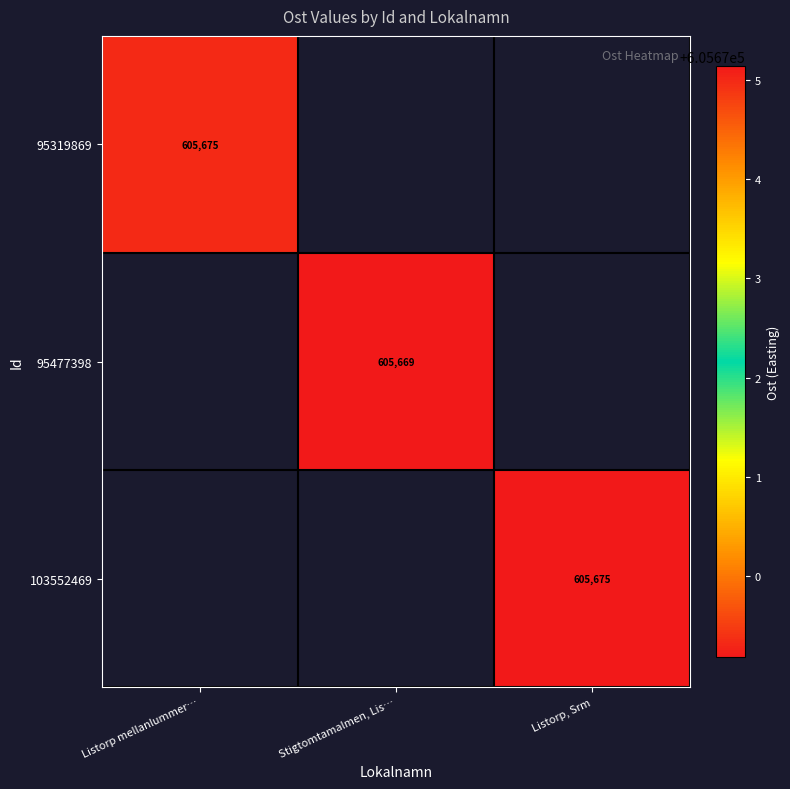

List the series in order of their peak value, lowest first.

95319869, 95477398, 103552469